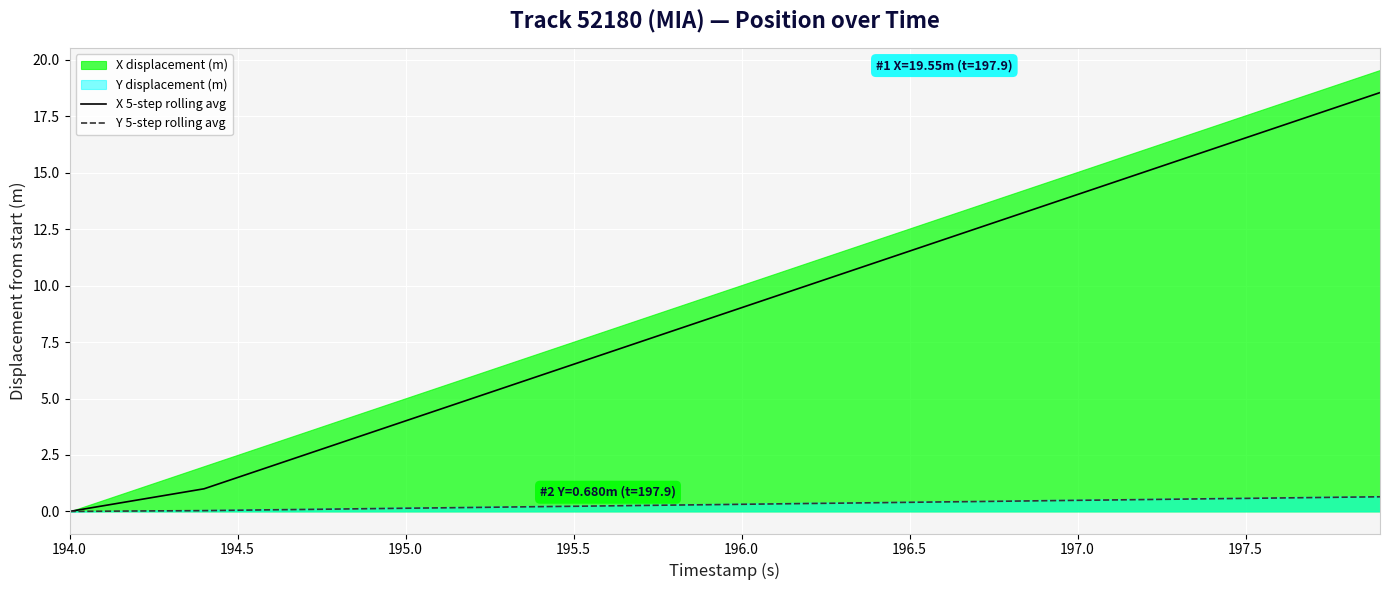

At how many categories does at least one series exceed 16?

6